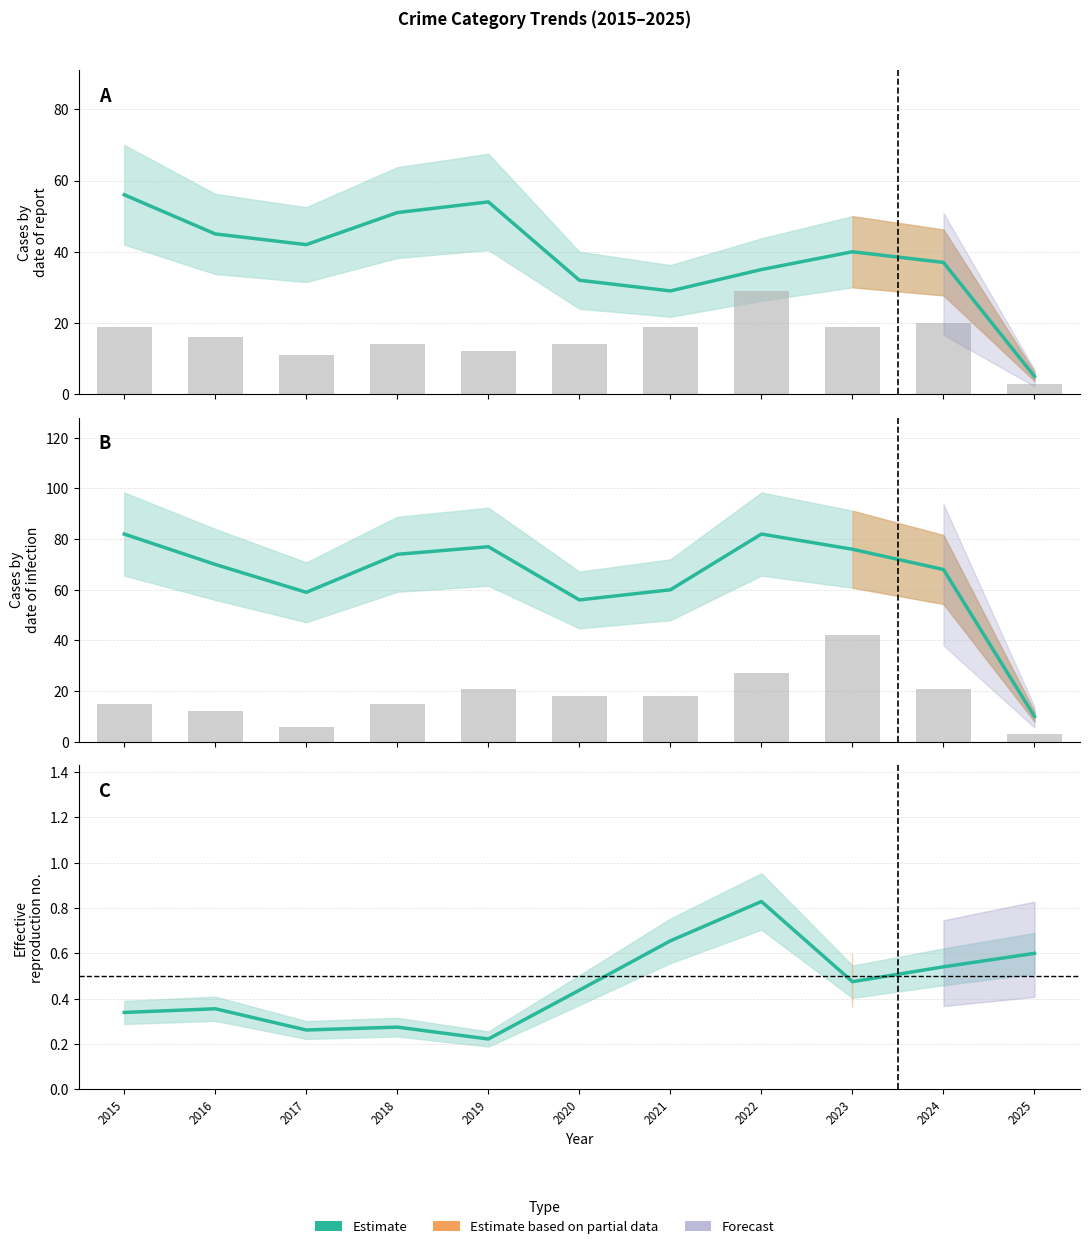

Is it true that Estimate center equals 0.2 at 2016?

False